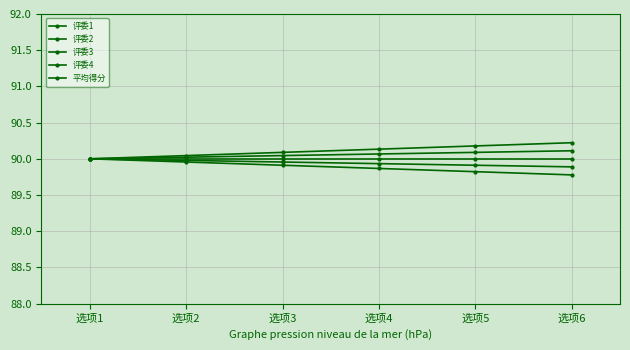

Is it true that 评委4 equals 90.2 at 选项5?

True